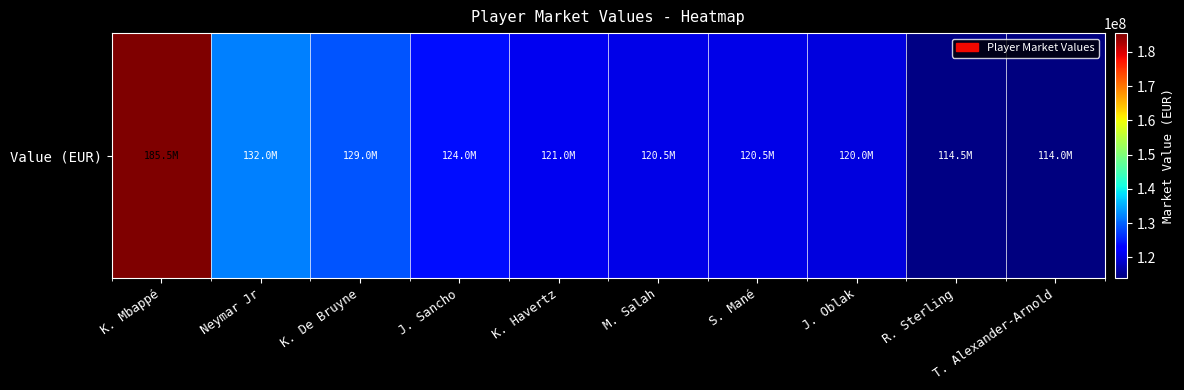

Which label corresponds to the smallest value in the chart?

T. Alexander-Arnold